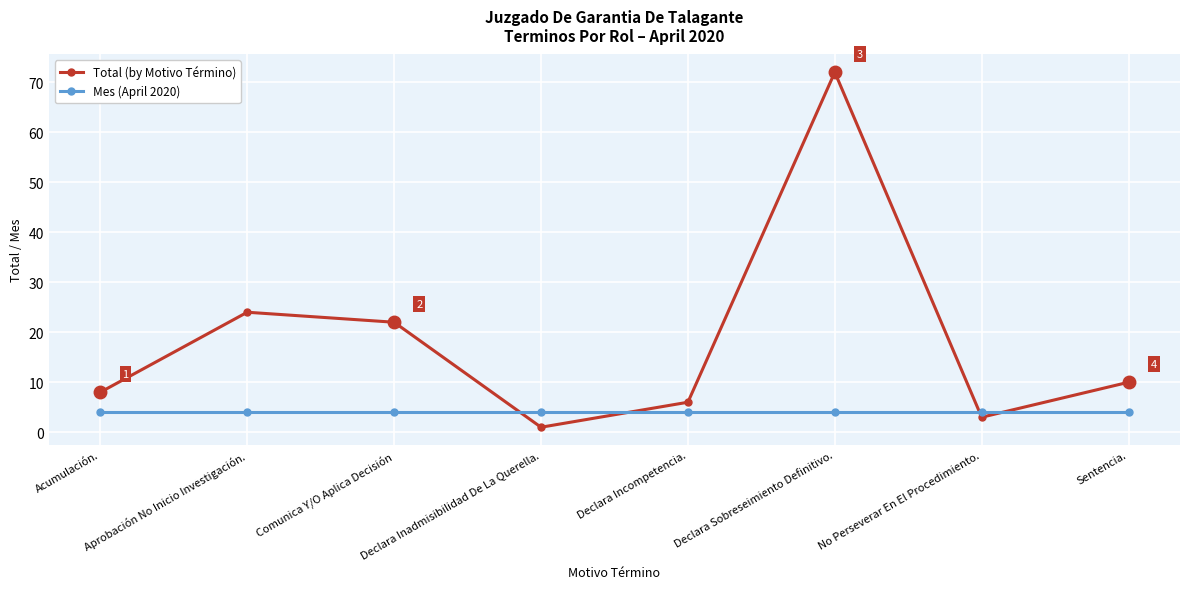

True or false: Mes (April 2020) has a value of 4 at No Perseverar En El Procedimiento..

True